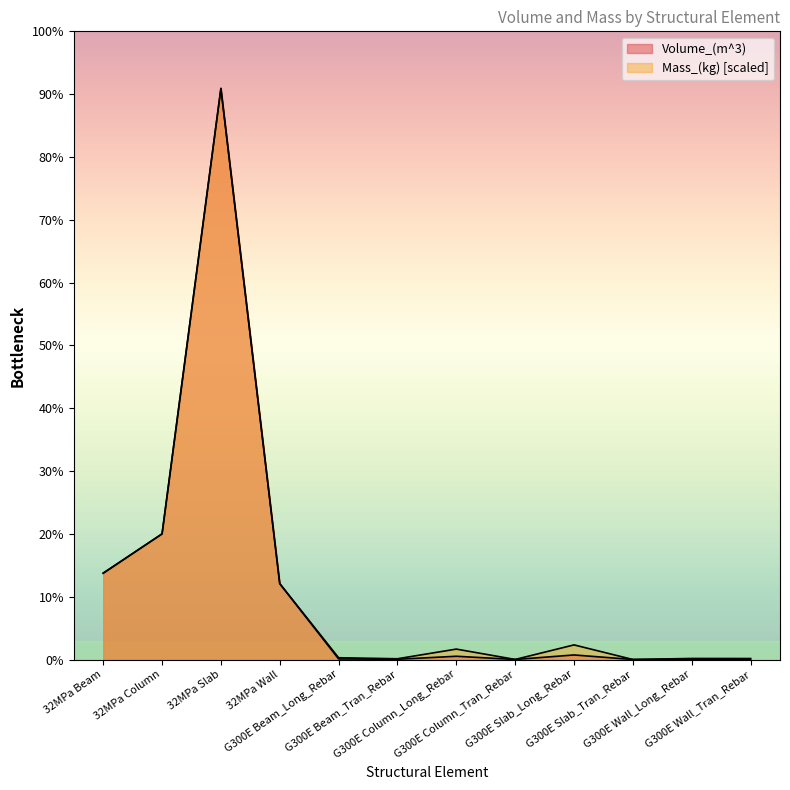

Where is Volume_(m^3) nearest to the value 2276?

32MPa Column